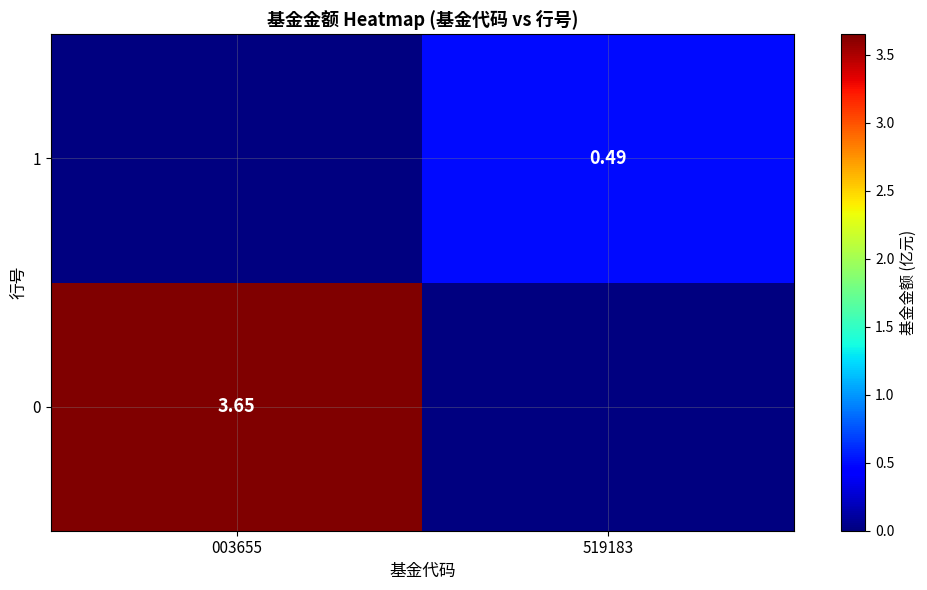

True or false: 0 has a value of 6.2 at 003655.

False